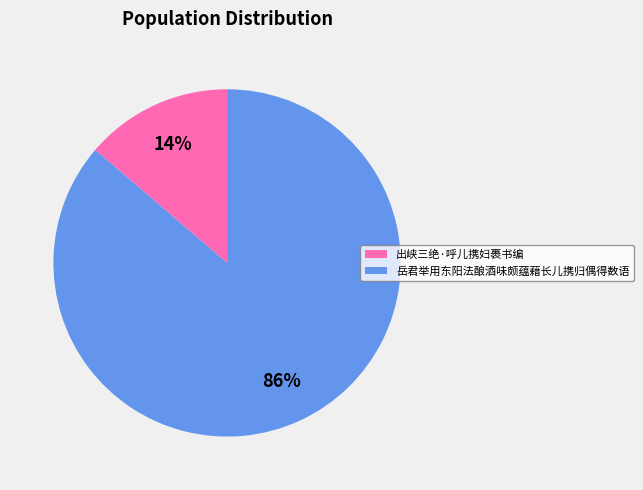

Which slice is the largest?

岳君举用东阳法酿酒味颇蕴藉长儿携归偶得数语